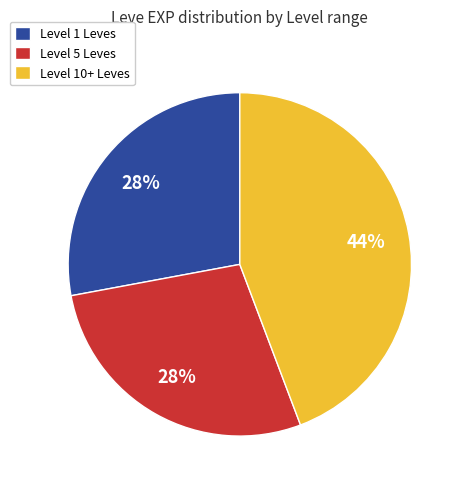

Is there any slice that represents more than half of the pie?

No